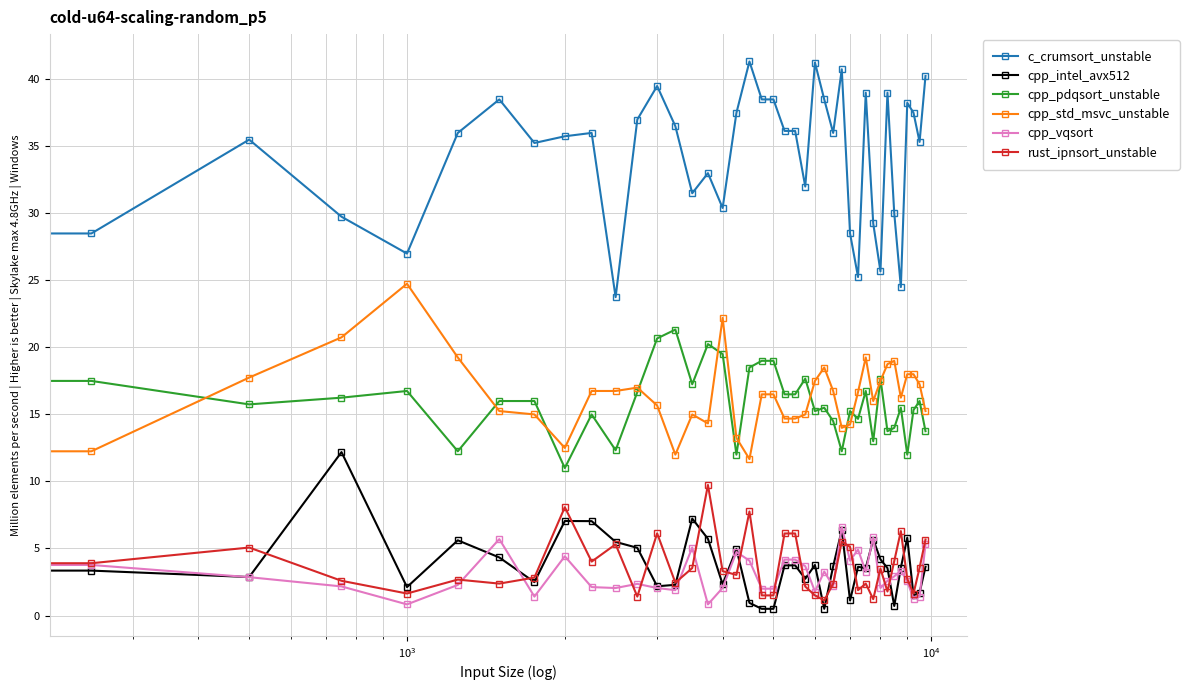

True or false: cpp_std_msvc_unstable and cpp_vqsort cross at least once.

False